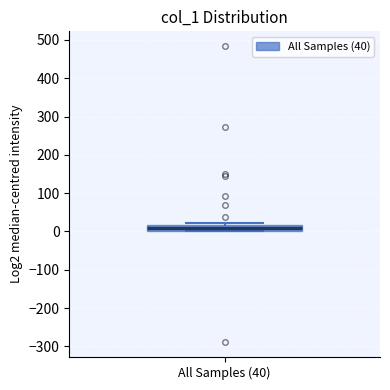

Where is the upper edge of the box for All Samples (40) on the y-axis? The values are not printed on the chart, so give them approximately, as read against the axis.

20